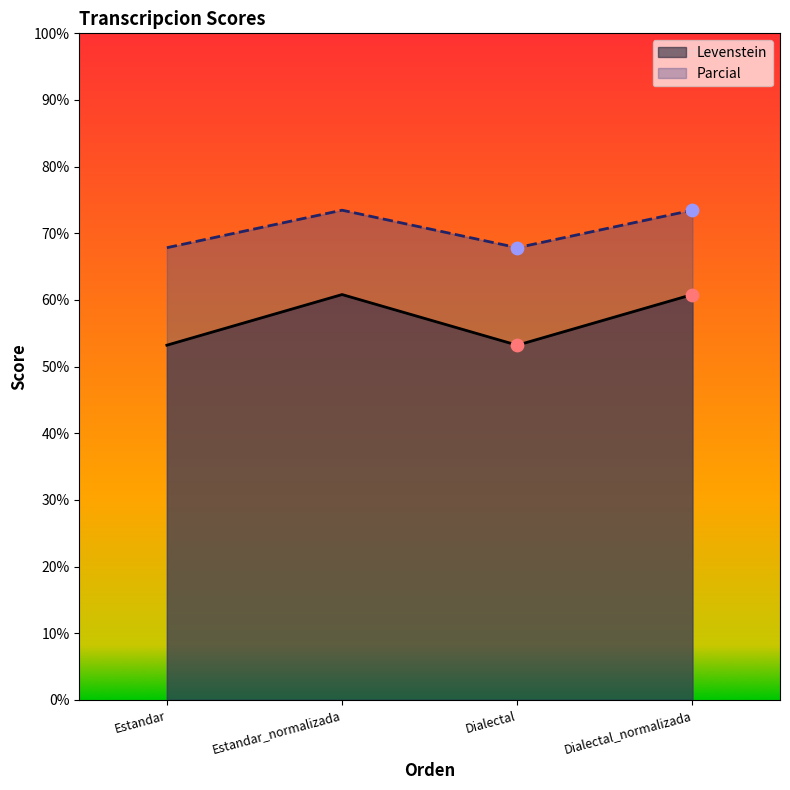

Which series contains the highest Y value?

Parcial